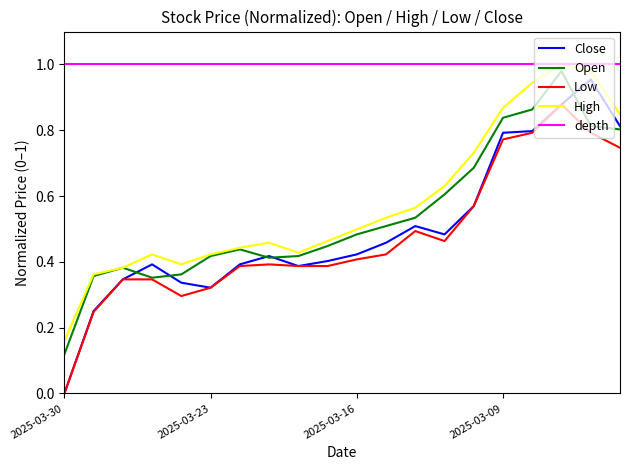

Which series has the widest spread of values?

Close